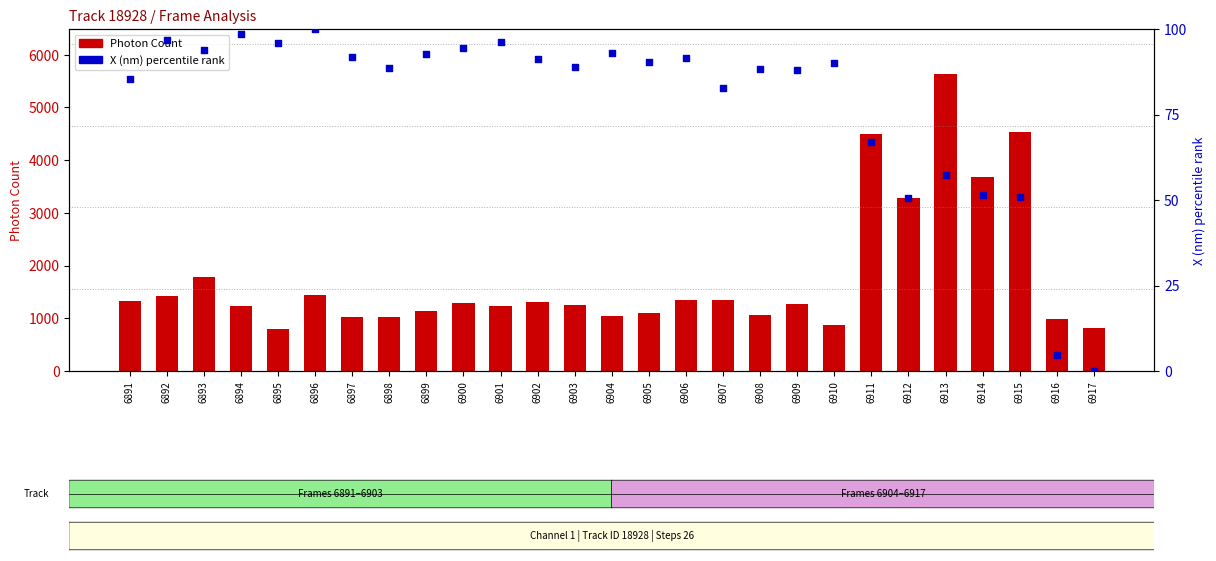

What are all the series names shown in the legend?

Photon Count, X (nm) percentile rank